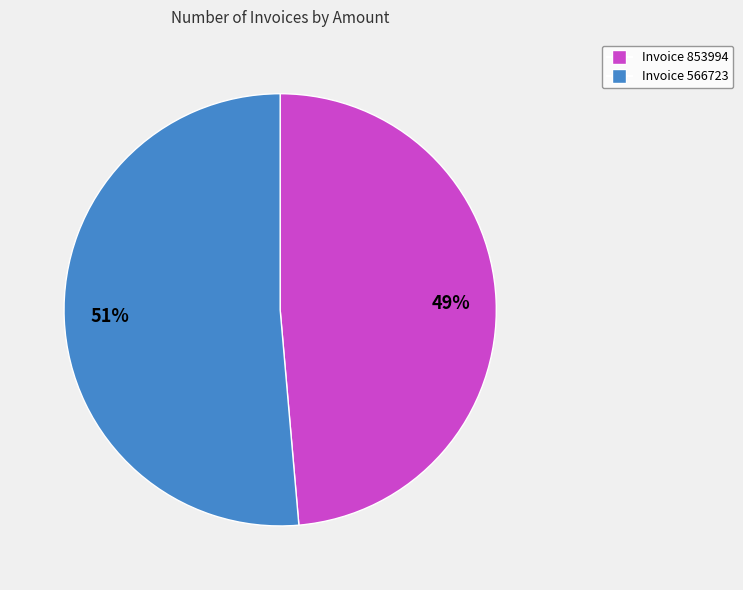

Is there a majority slice in this chart?

Yes